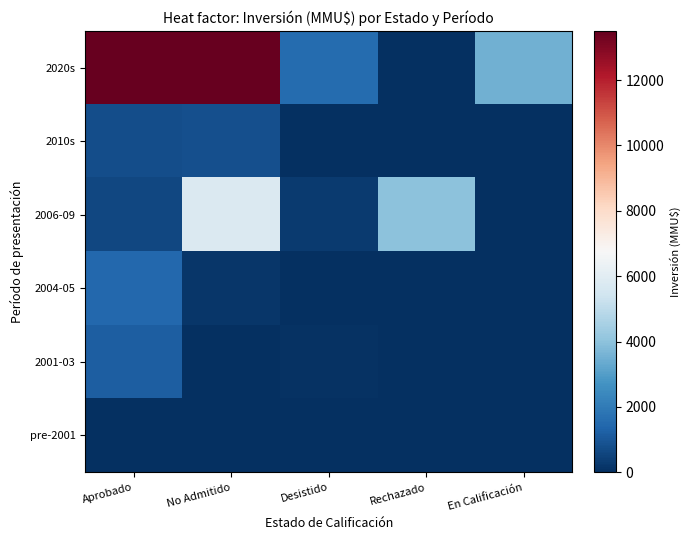

Reading right to left, list all the values displayed in this chart.

2020s: En Calificación=3500	Rechazado=0	Desistido=1582	No Admitido=13500	Aprobado=13500
2010s: En Calificación=0	Rechazado=0	Desistido=0	No Admitido=822	Aprobado=790
2006-09: En Calificación=0	Rechazado=4000	Desistido=272	No Admitido=5766	Aprobado=601
2004-05: En Calificación=0	Rechazado=0	Desistido=0	No Admitido=200	Aprobado=1441
2001-03: En Calificación=0	Rechazado=0	Desistido=90	No Admitido=0	Aprobado=1200
pre-2001: En Calificación=0	Rechazado=0	Desistido=0	No Admitido=0	Aprobado=0